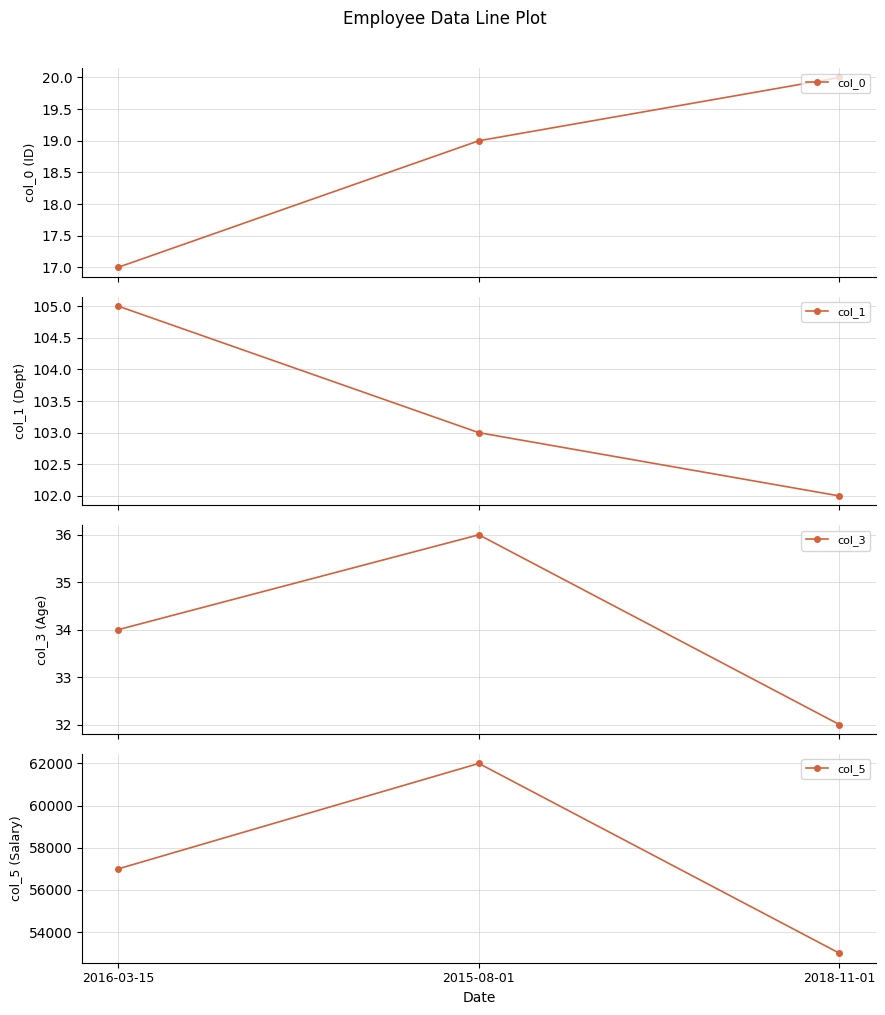

True or false: col_5 has a value of 90128 at 2018-11-01.

False